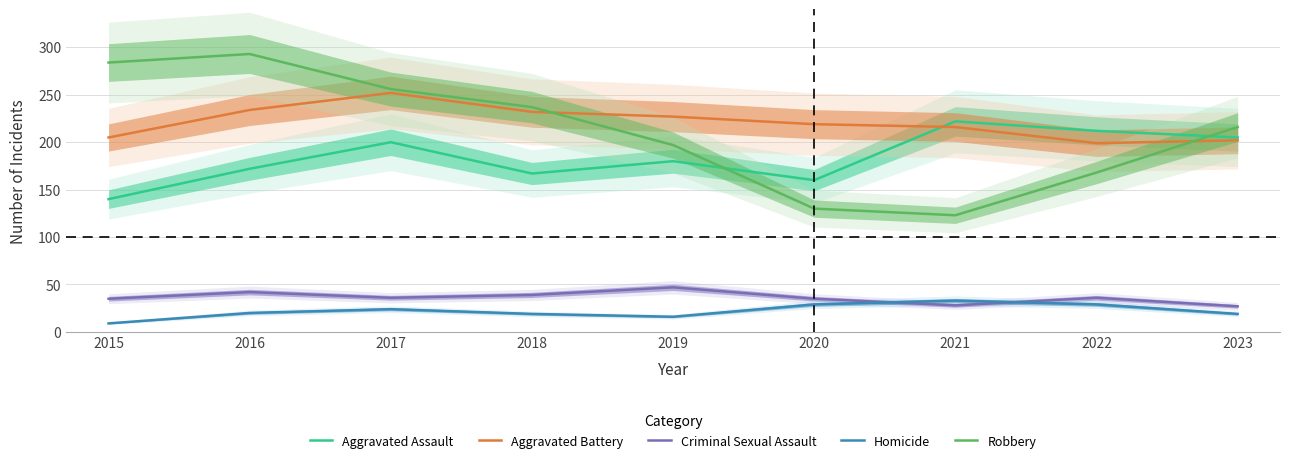

What is the minimum value for Homicide?

9